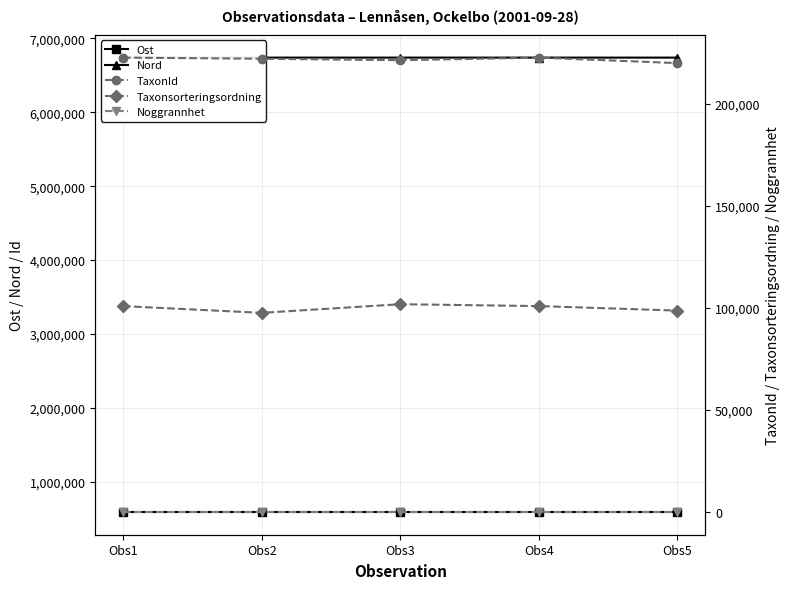

What value does the Noggrannhet series have at Obs3?

25